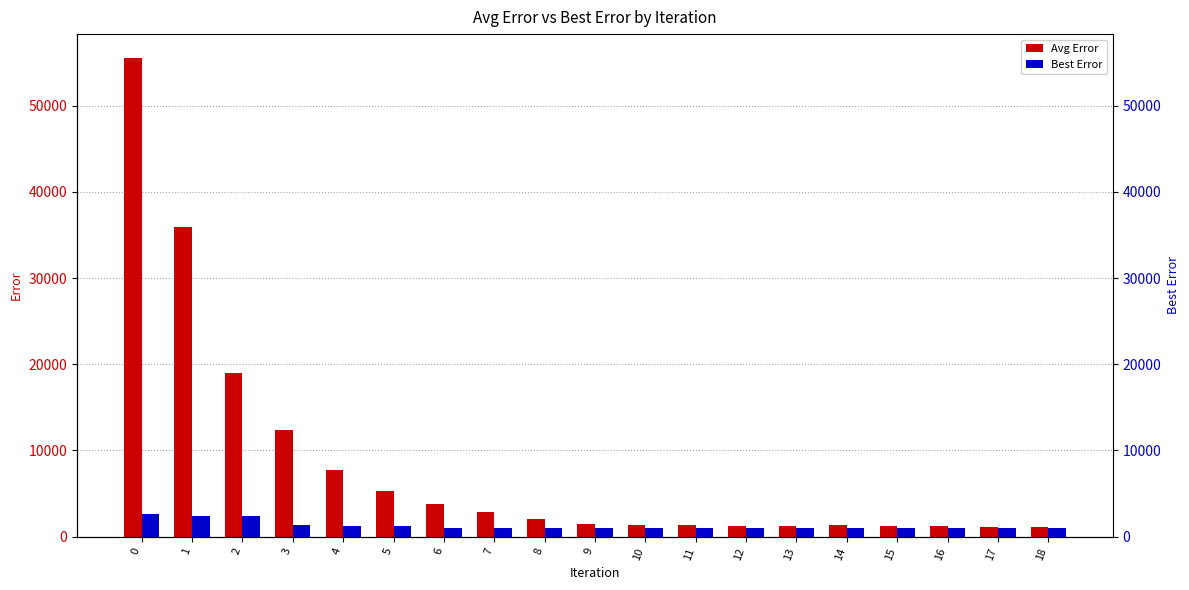

Which series has the largest range (max minus min)?

Avg Error